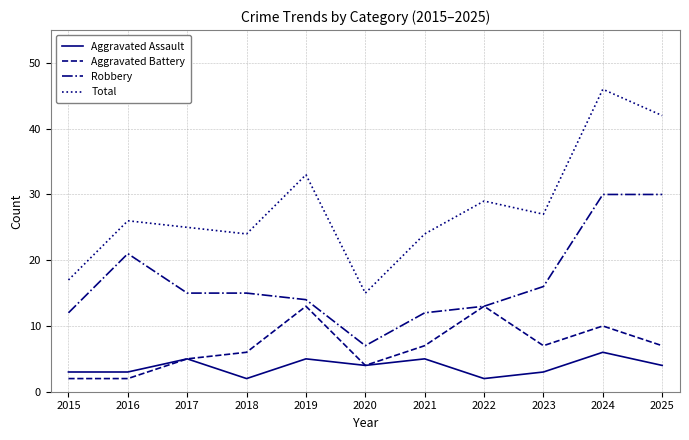

Between 2016 and 2022, which series saw the biggest shift?

Aggravated Battery